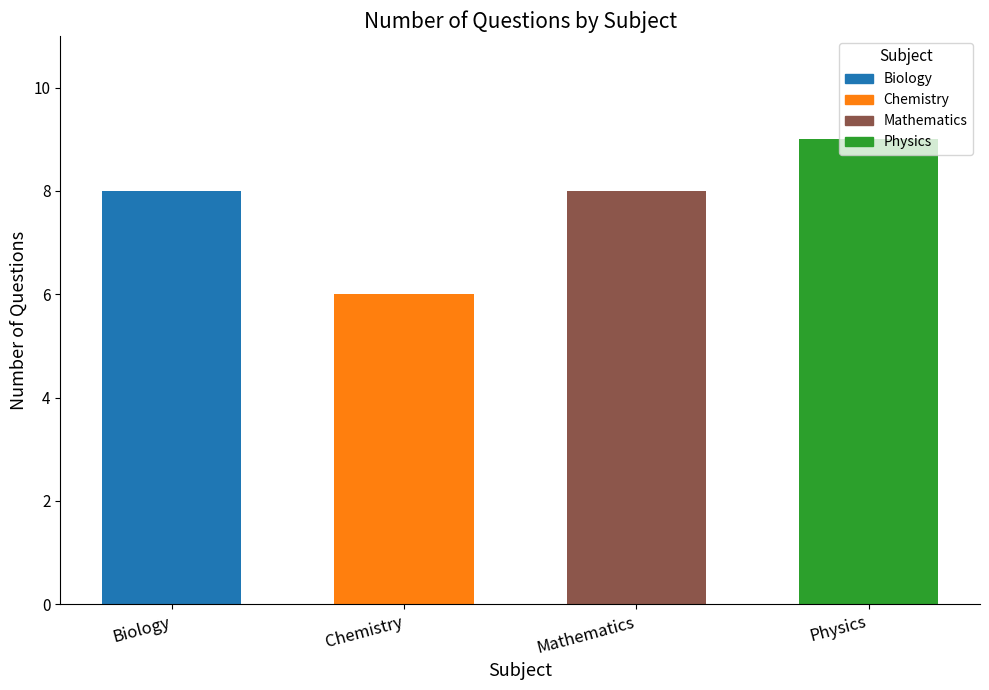

Read the value at Physics.

9